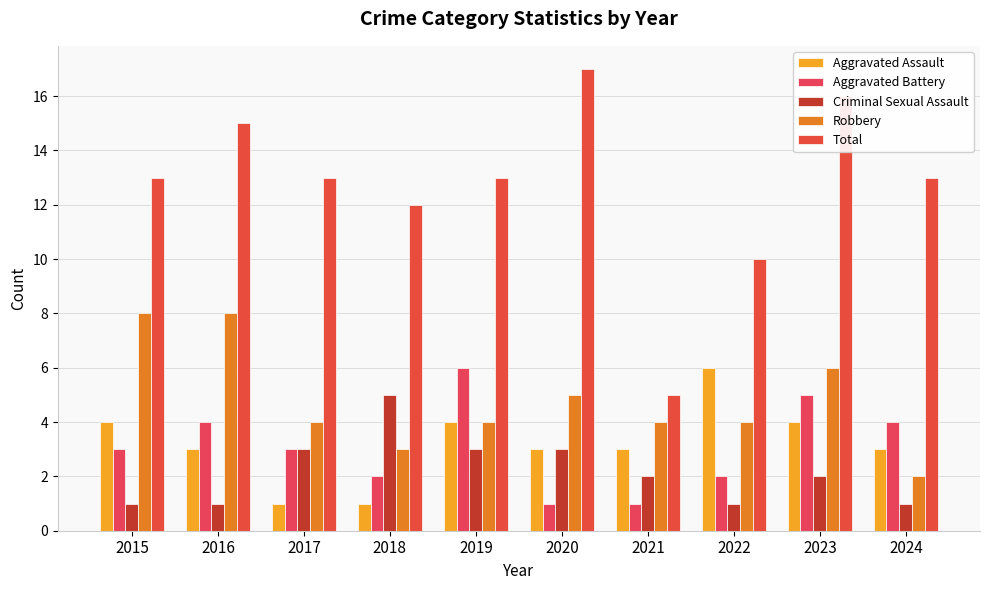

Reading left to right, what are all the values shown in this chart?

Aggravated Assault: 4	3	1	1	4	3	3	6	4	3
Aggravated Battery: 3	4	3	2	6	1	1	2	5	4
Criminal Sexual Assault: 1	1	3	5	3	3	2	1	2	1
Robbery: 8	8	4	3	4	5	4	4	6	2
Total: 13	15	13	12	13	17	5	10	16	13